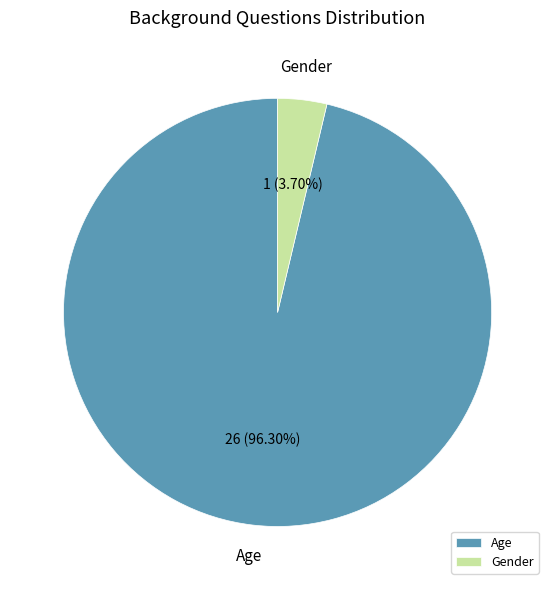

What percentage do Age and Gender together represent?

100.0%